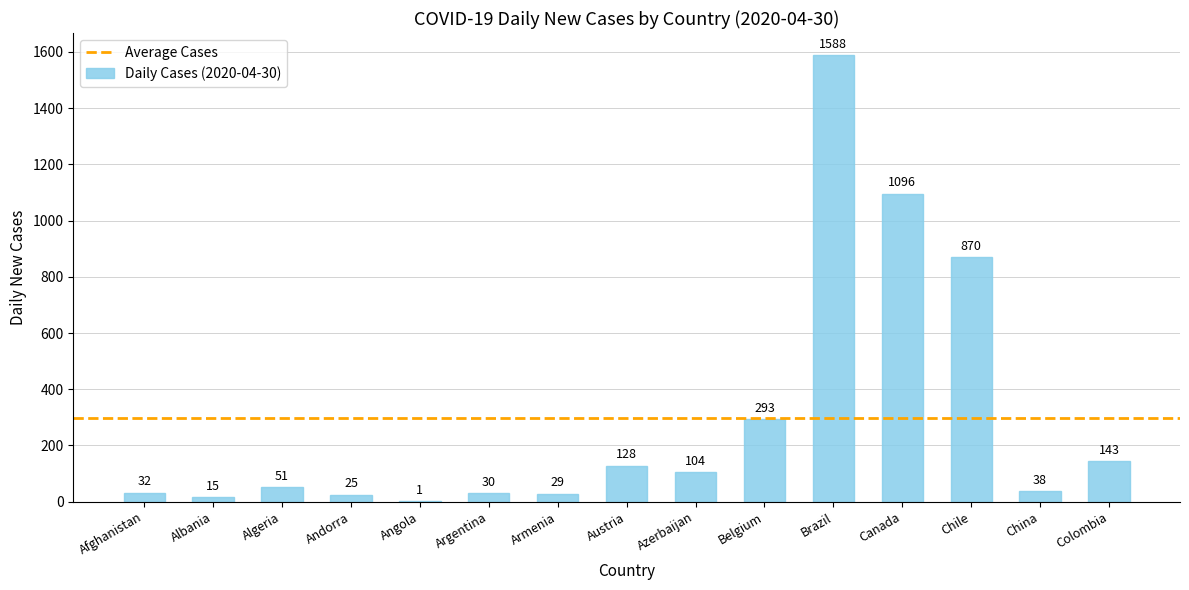

Which has a higher value, Angola or China?

China